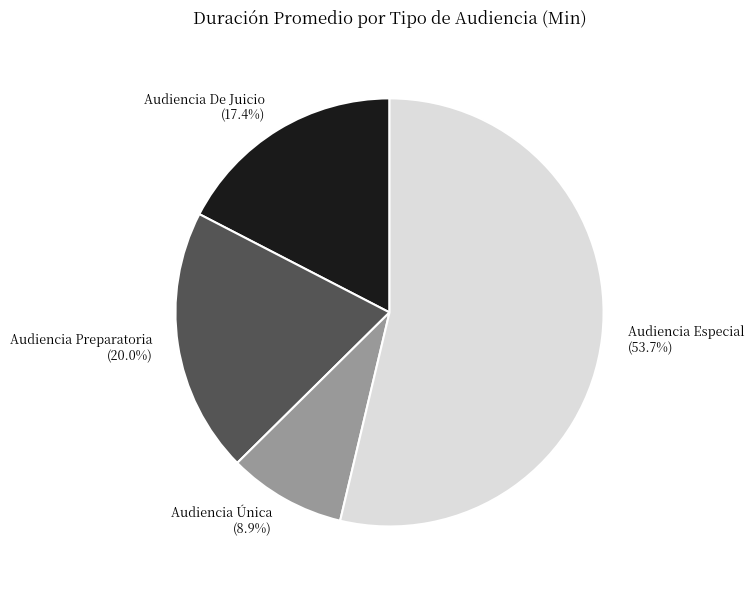

How many slices are in this pie chart?

4